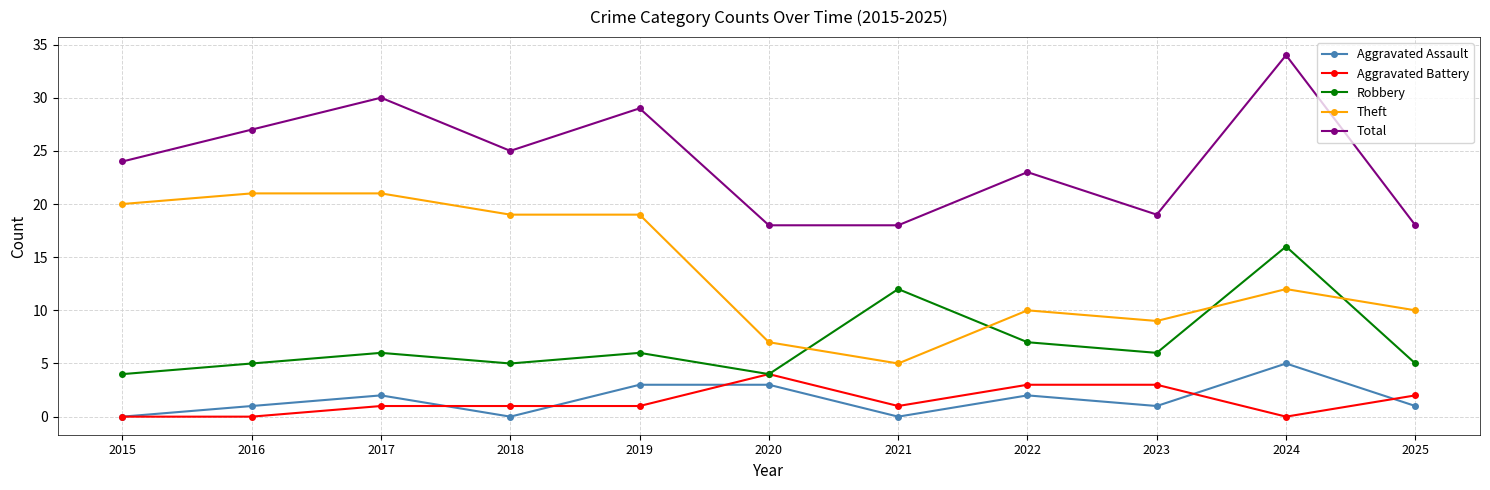

What is the value of the Aggravated Assault point at the 6th from the left?

3